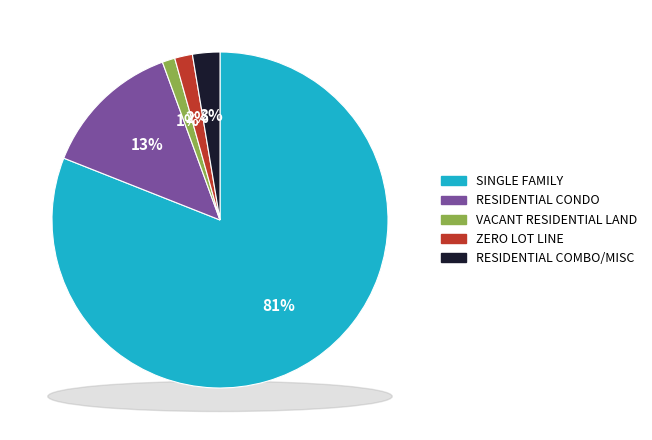

To the nearest percent, what portion does VACANT RESIDENTIAL LAND represent?

1%